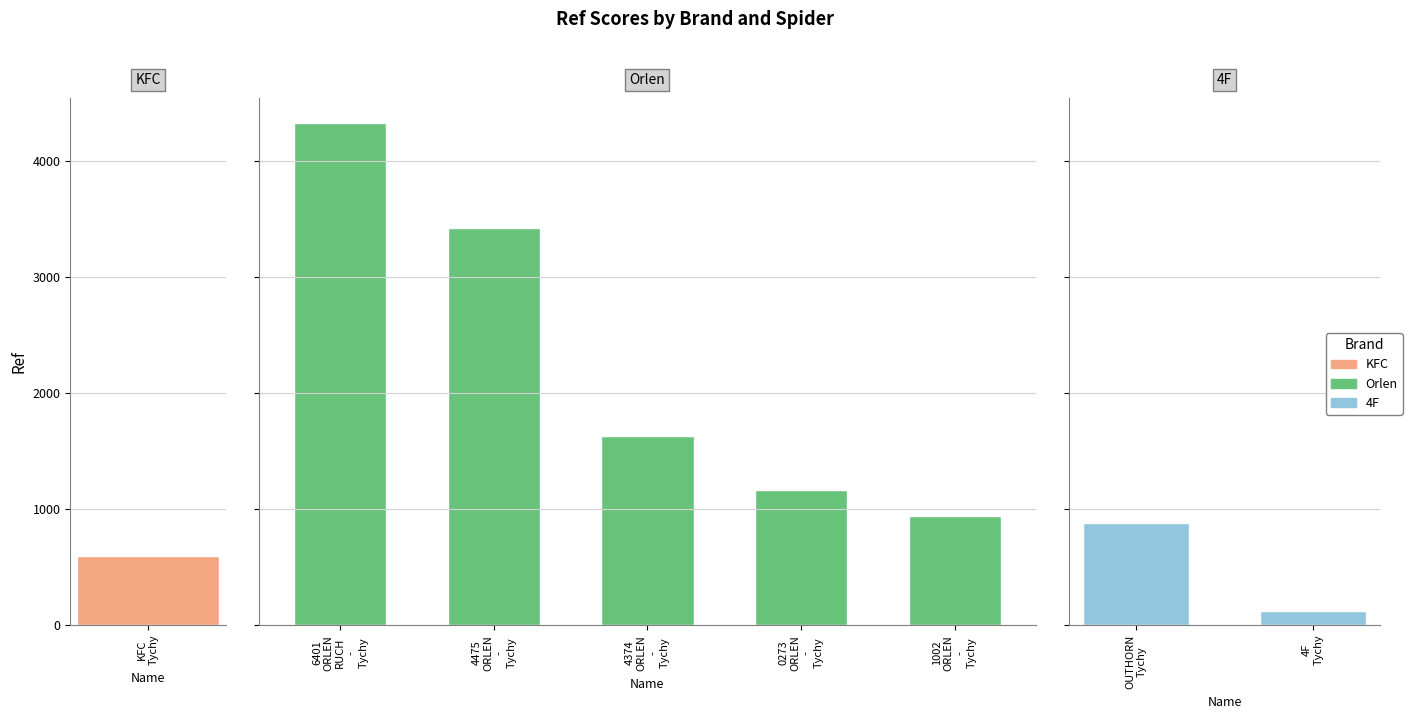

The value at kfc_amrest is 167. True or false?

False